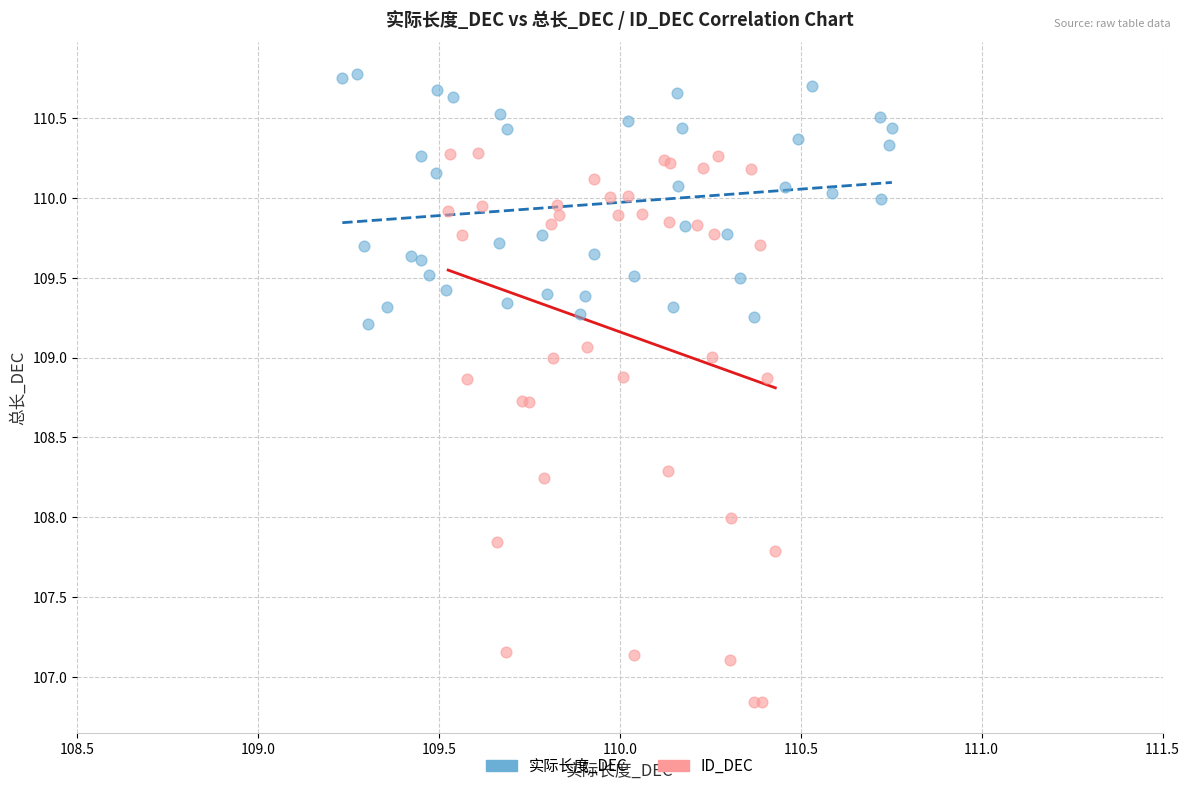

Which series contains the lowest Y value?

ID_DEC